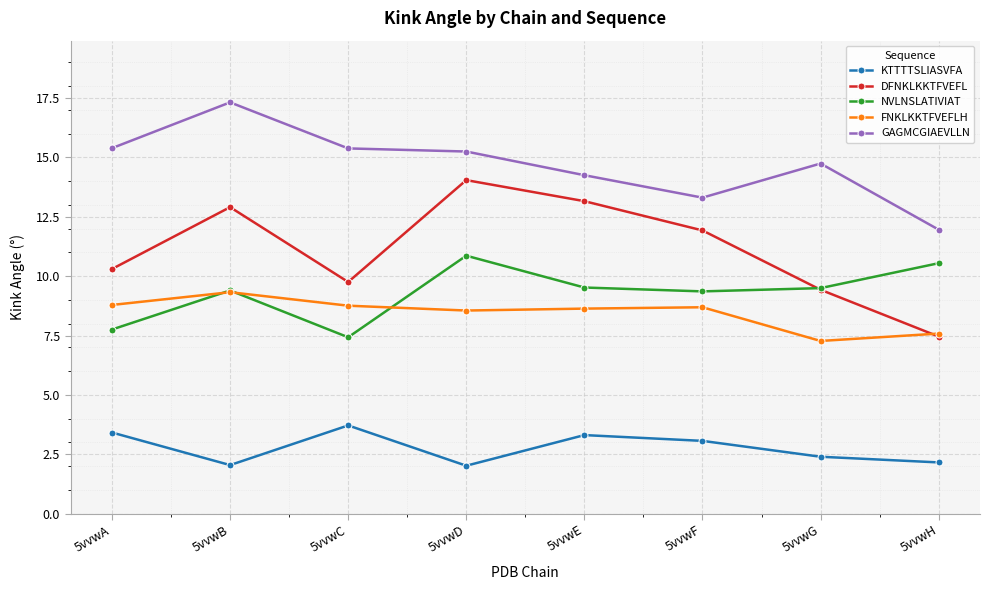

Is this an area chart (filled region under the line)?

No